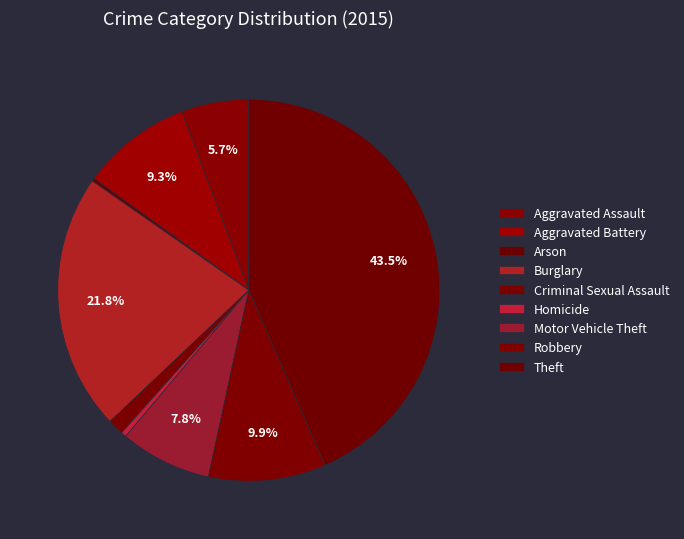

To the nearest percent, what is the combined percentage of Criminal Sexual Assault and Motor Vehicle Theft?

9%